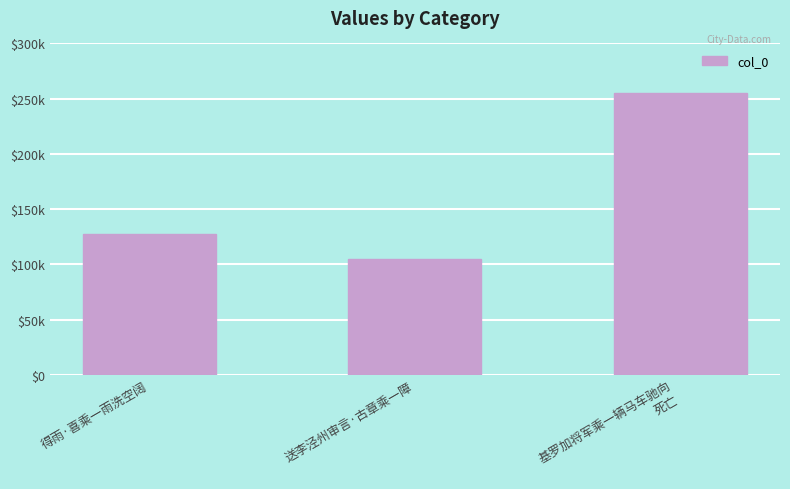

What is the label of the 2nd bar from the left?

送李泾州审言·古章乘一障